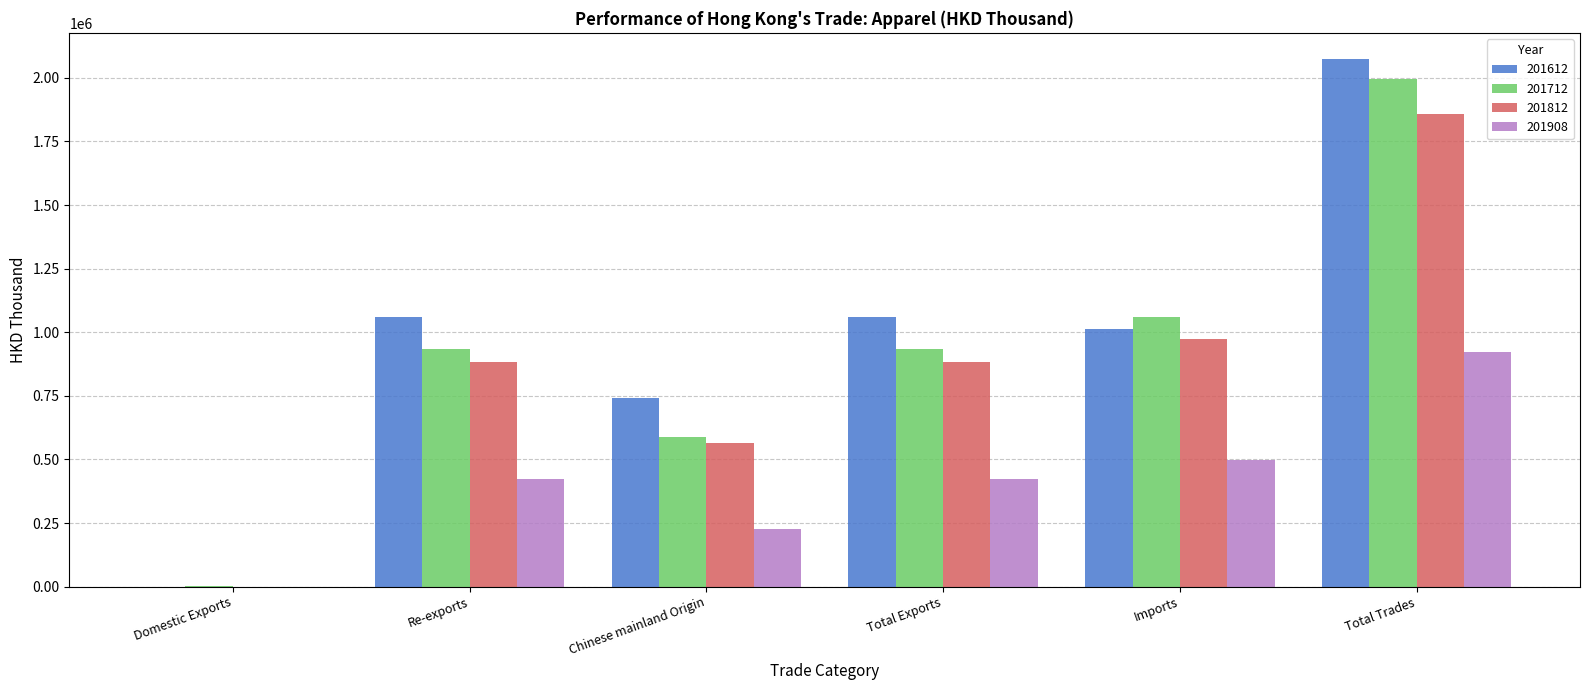

What is the approximate value of 201812 at Re-exports?

884129.5